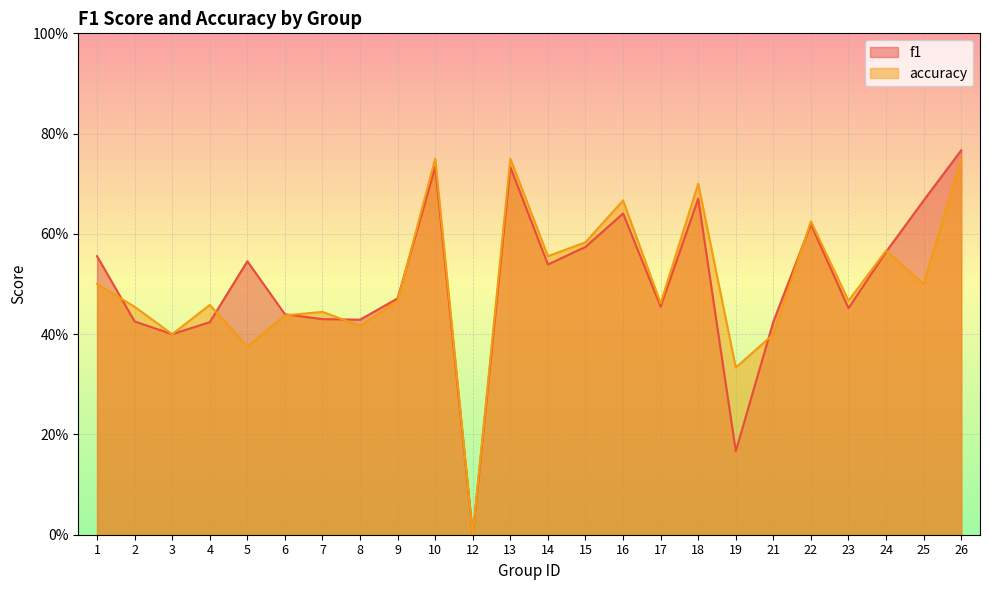

Rank the series by their average value, from lowest to highest.

accuracy, f1